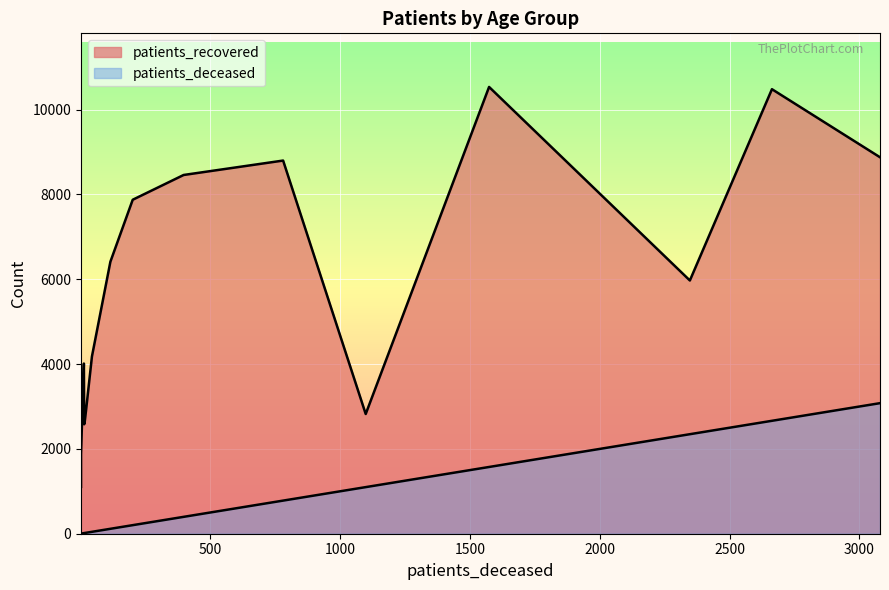

How many categories are shown in the chart?

16